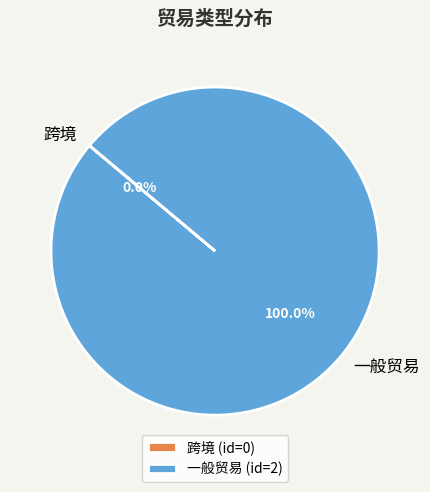

Is there a majority slice in this chart?

Yes